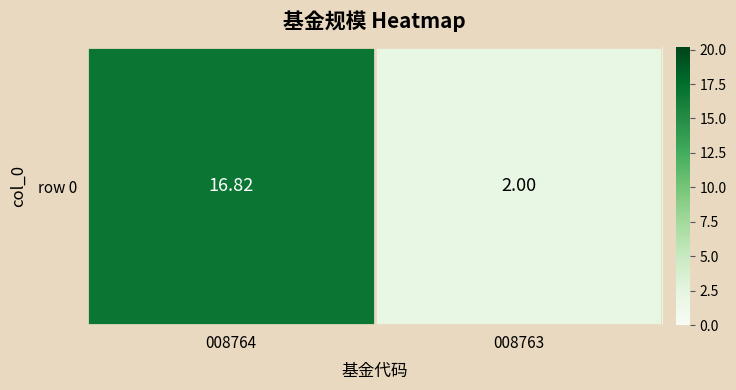

Rank the categories by value from lowest to highest.

008763, 008764